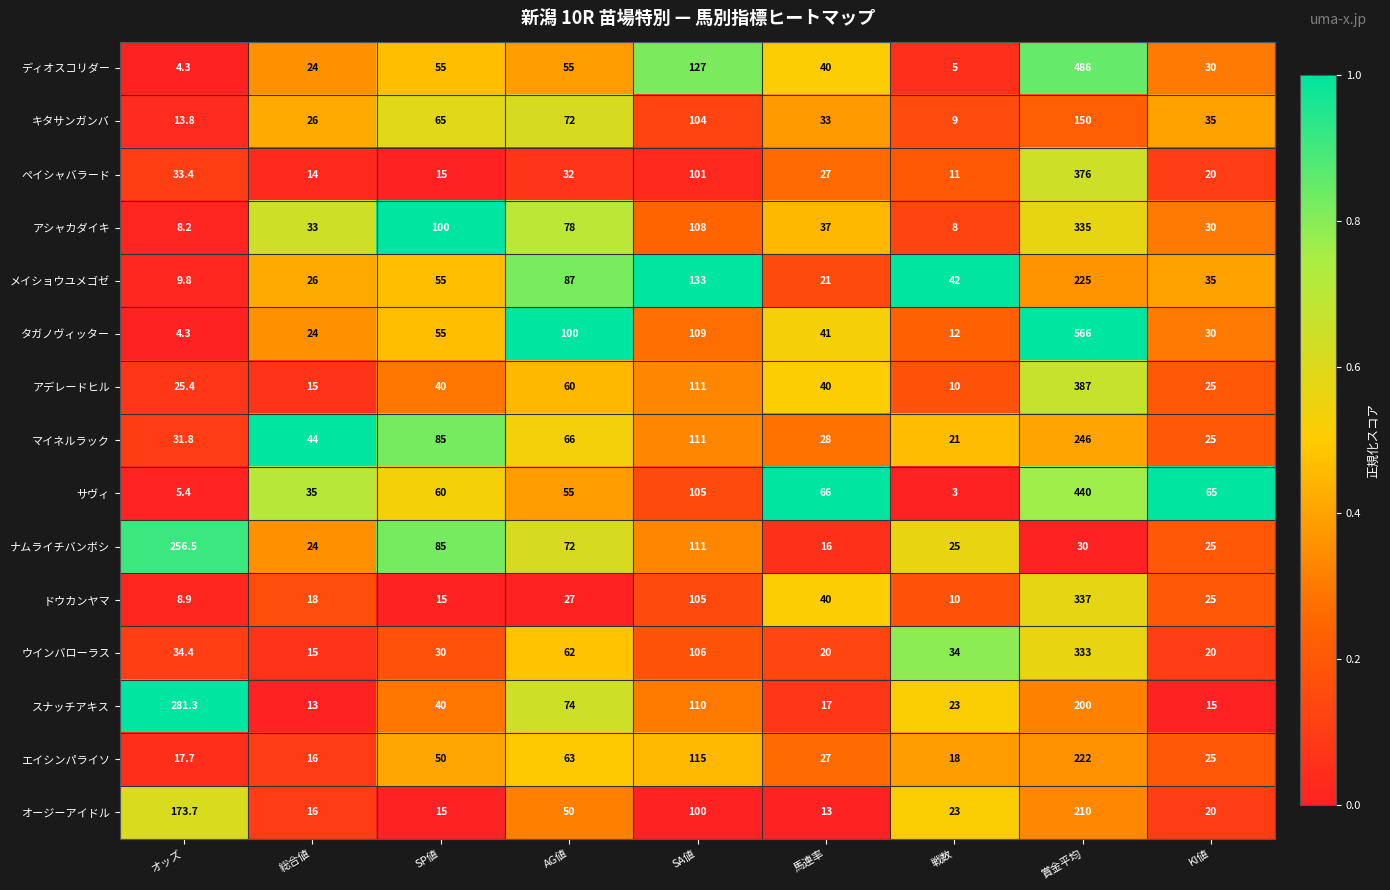

Between 総合値 and SP値, which series saw the biggest shift?

アシャカダイキ